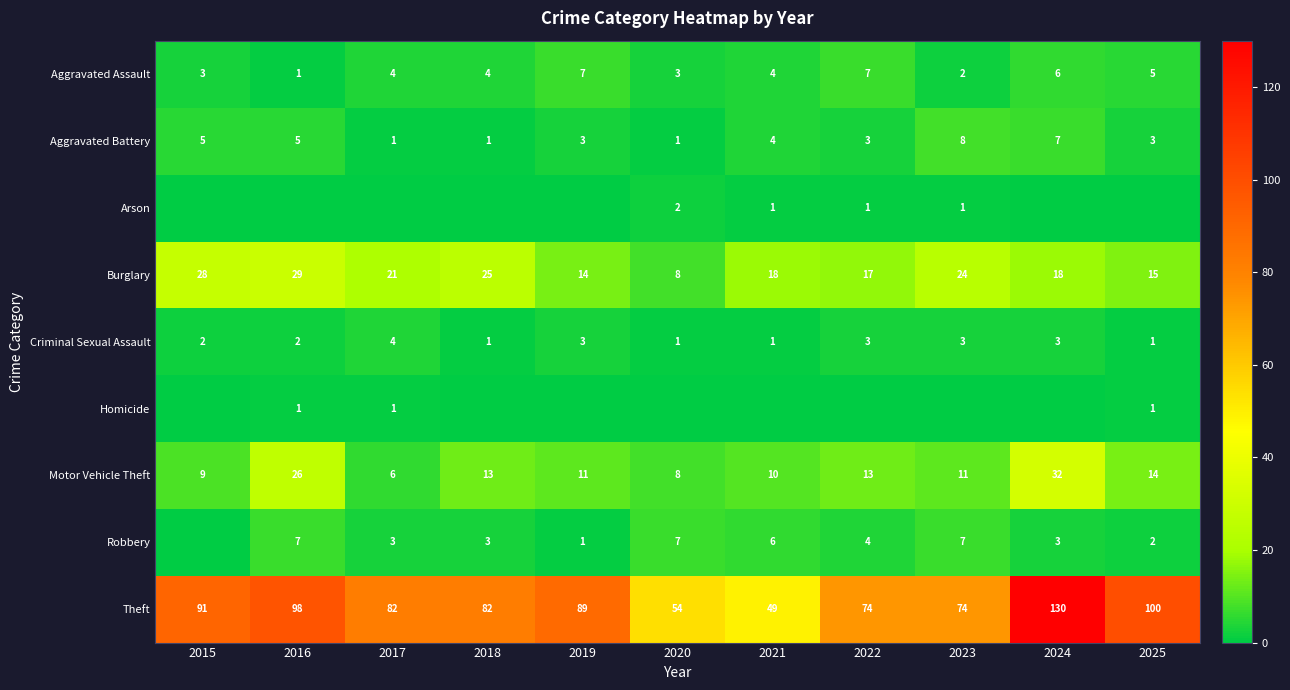

Is the value of Robbery at 2017 greater than the value of Aggravated Battery at 2024?

No